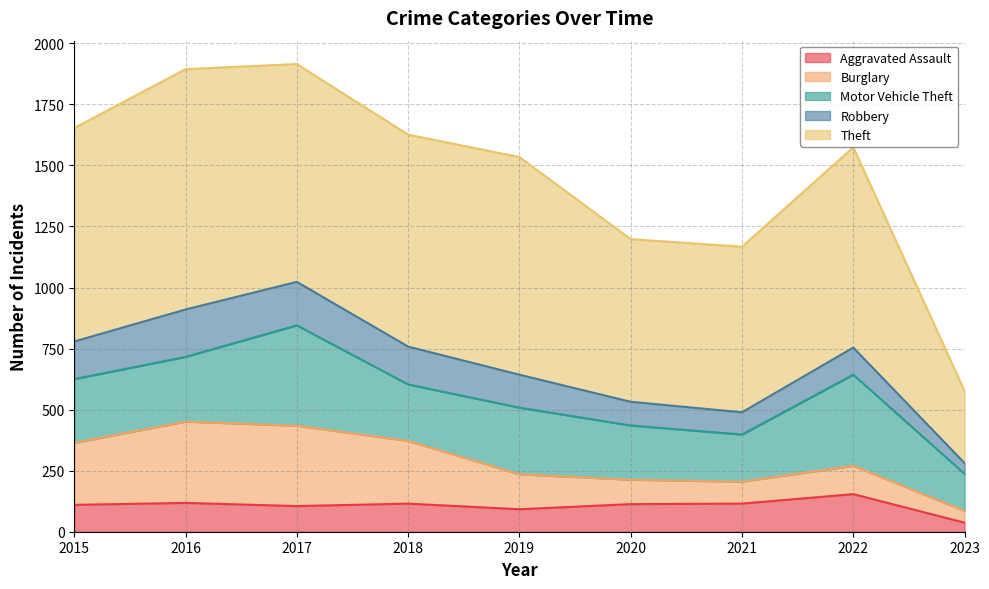

The Aggravated Assault series shows 181 at 2020. True or false?

False